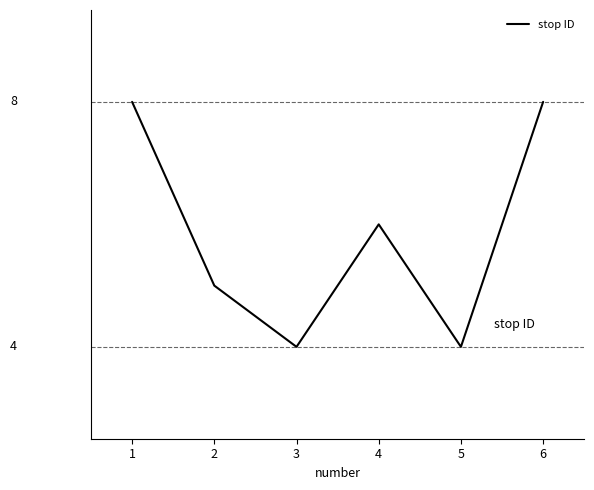

Reading left to right, list all the values displayed in this chart.

1=8	2=5	3=4	4=6	5=4	6=8